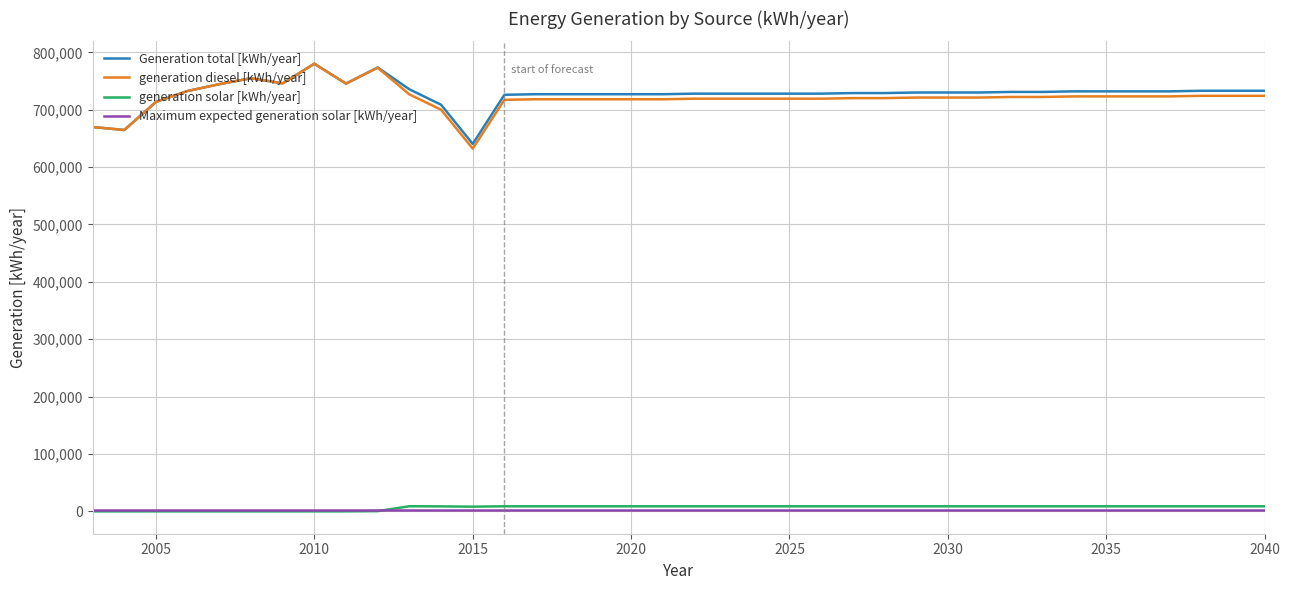

What is the maximum value for Generation total [kWh/year]?

780130.0